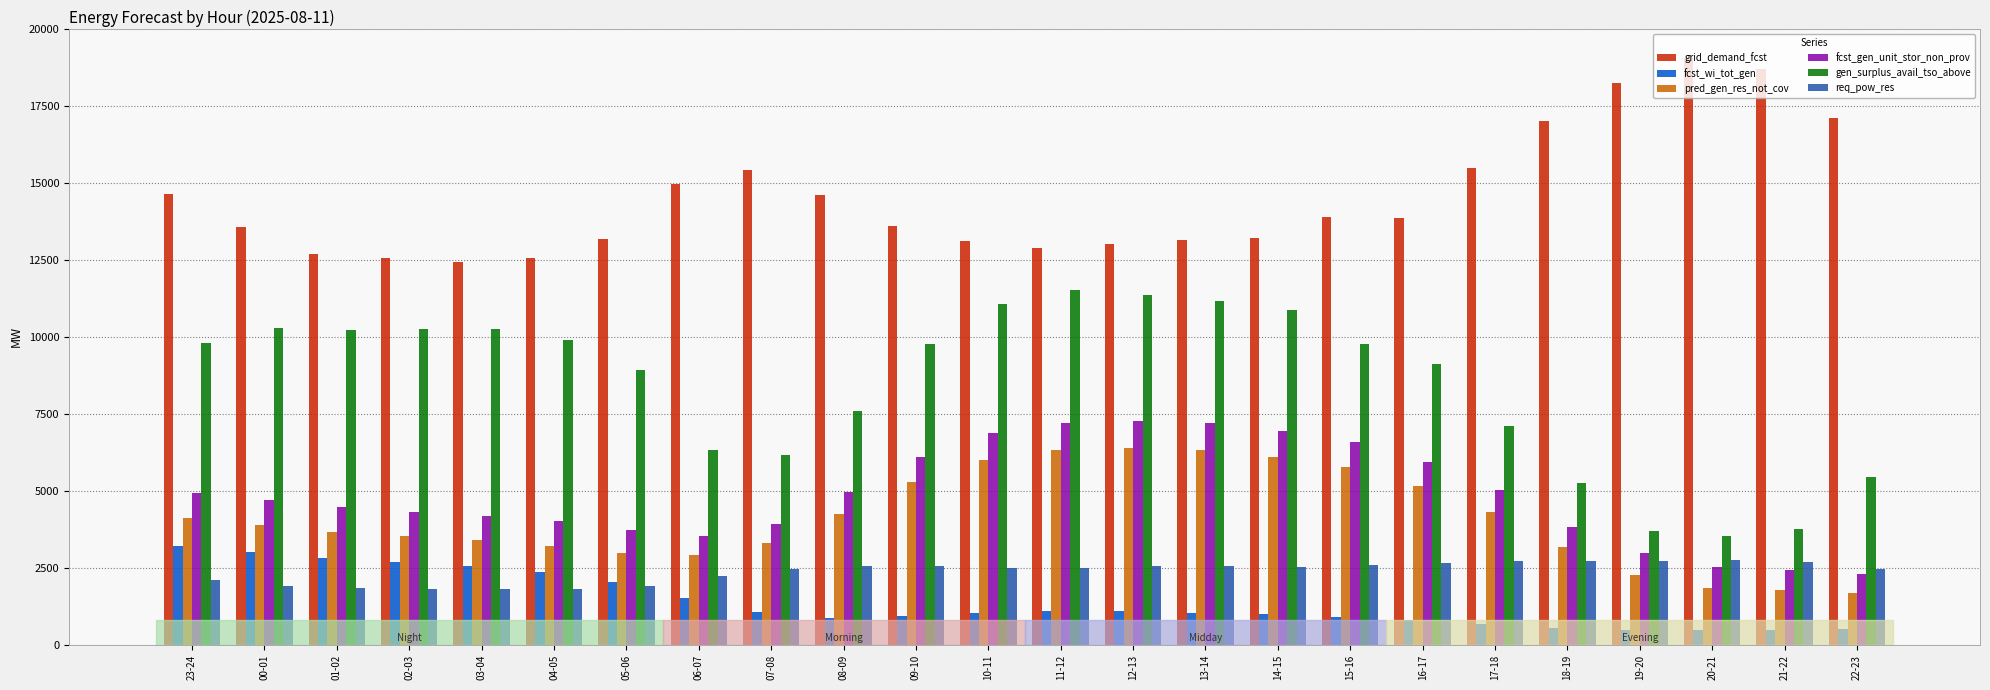

At which label is gen_surplus_avail_tso_above closest to 7523?

08-09